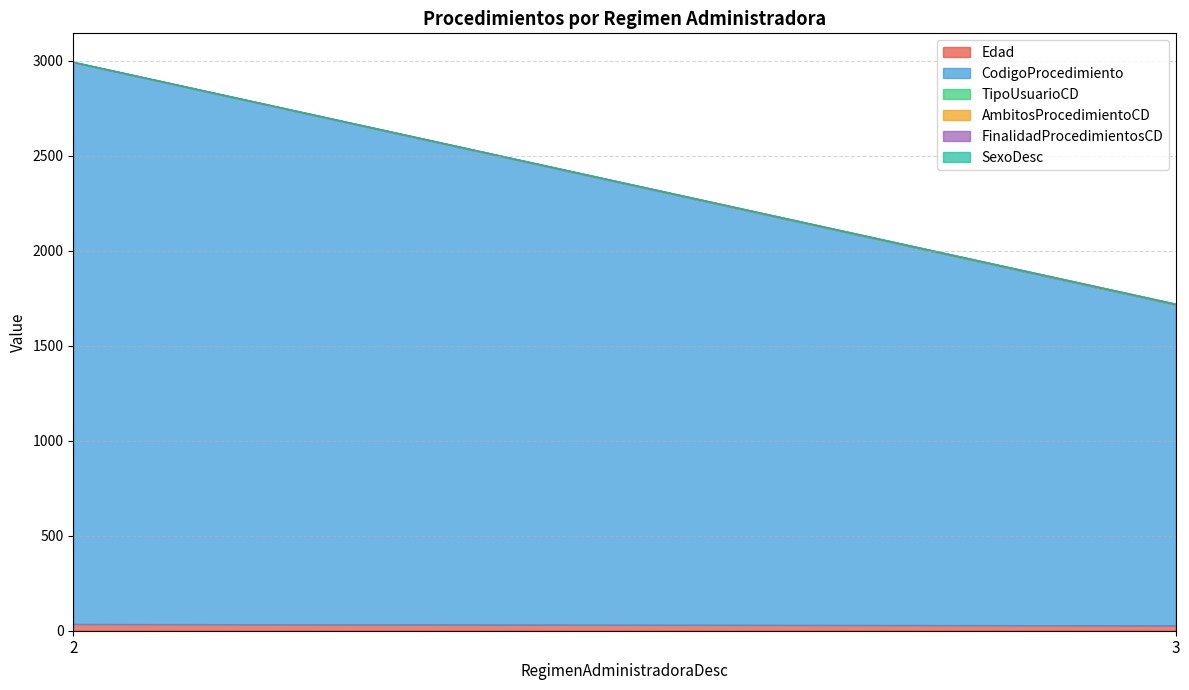

At which category does the chart reach its minimum across all series?

2